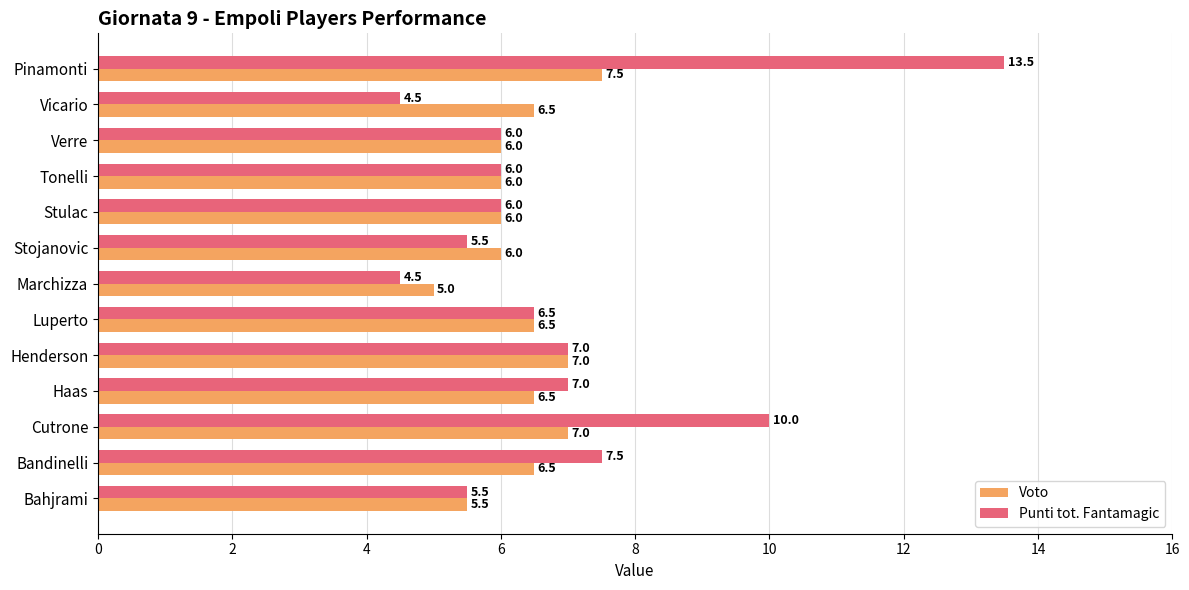

Count the Voto values in the range 6 to 7.

10